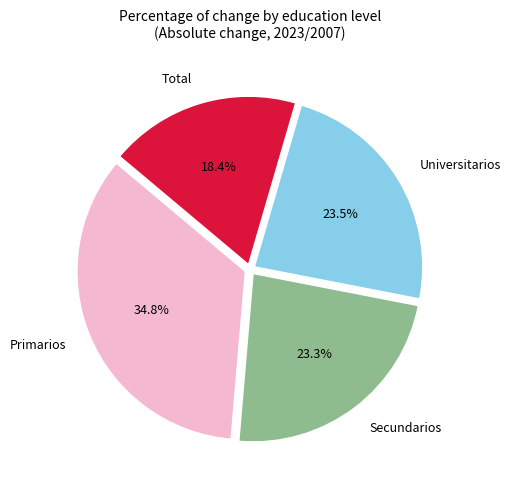

True or false: Primarios accounts for 45% of the total.

False